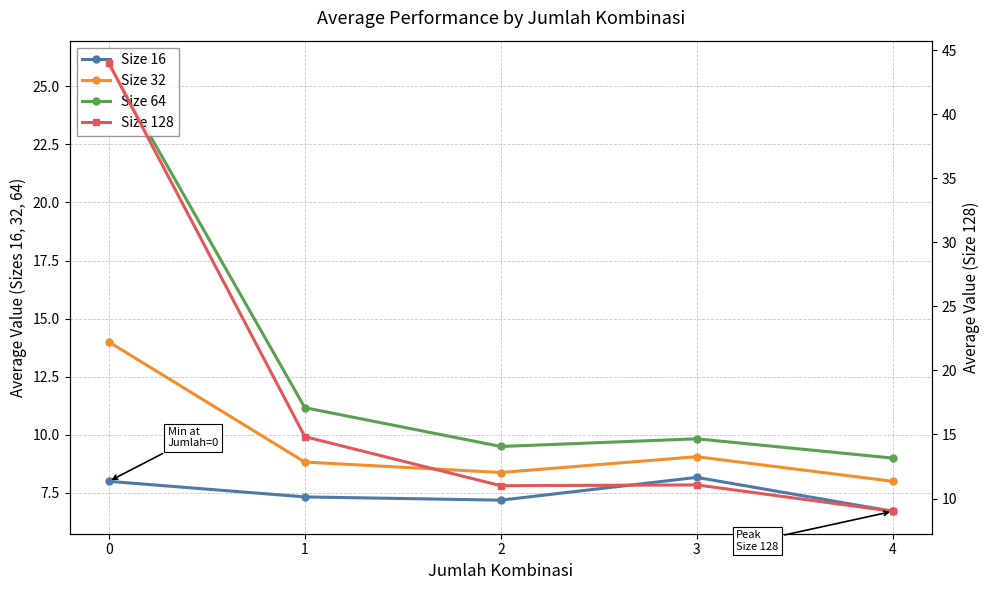

True or false: Size 64 and Size 16 cross at least once.

False